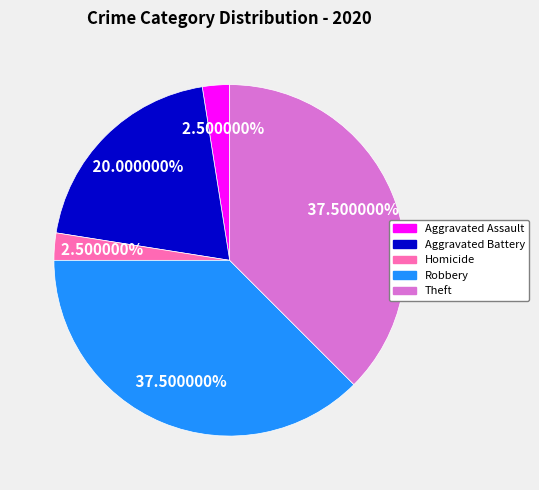

Approximately how many times larger is the value at Robbery compared to Theft?

1.0